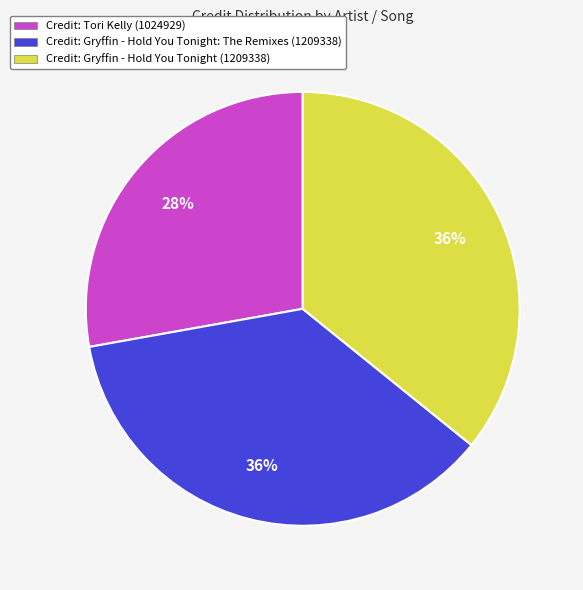

True or false: Credit: Gryffin - Hold You Tonight (1209338) accounts for 45% of the total.

False